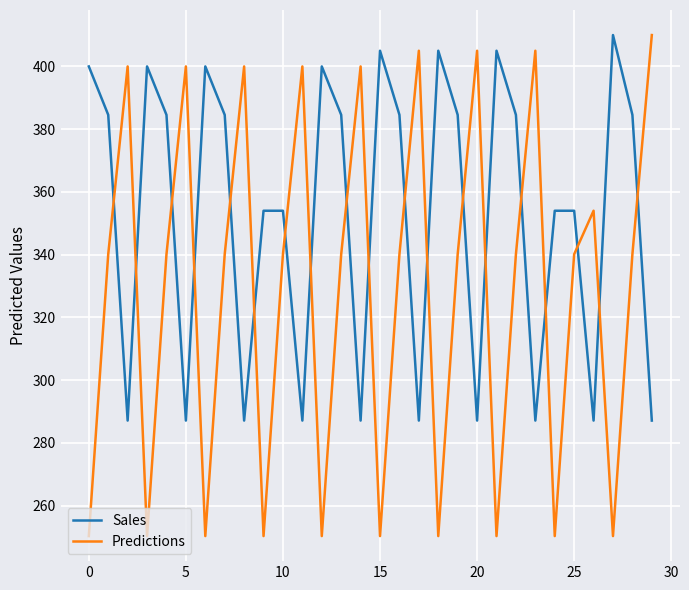

Rank the series by their average value, from lowest to highest.

Predictions, Sales